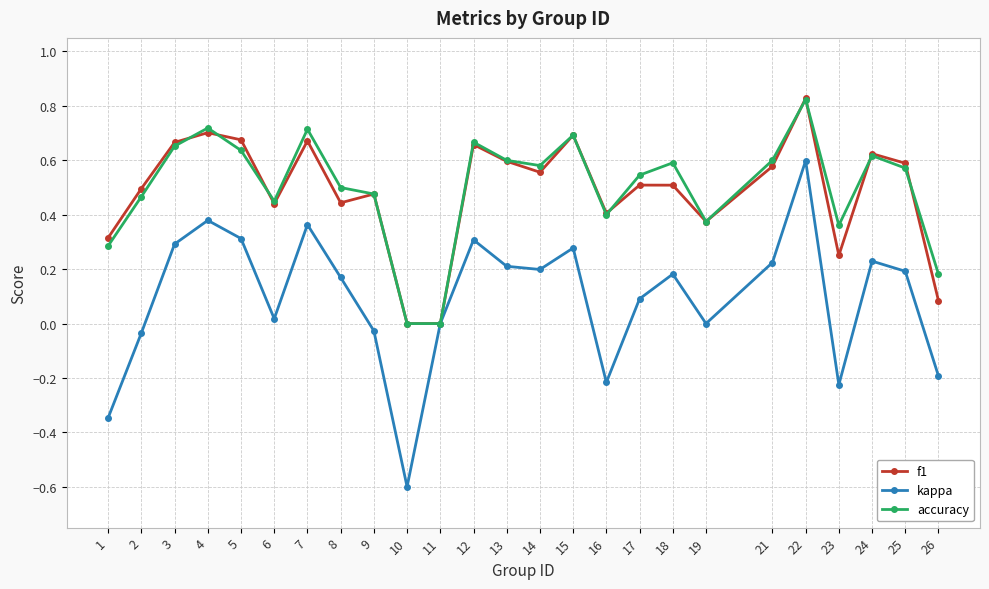

What is the sum of all kappa values?

2.4